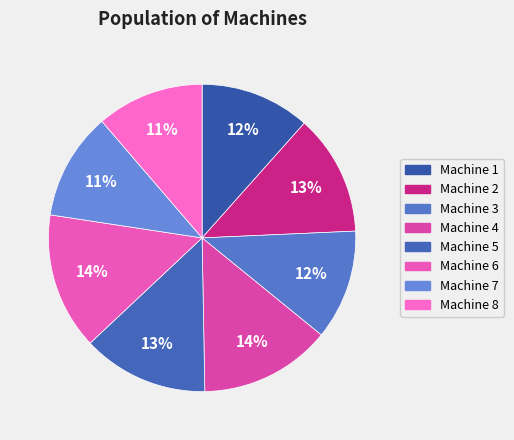

How many slices are in this pie chart?

8